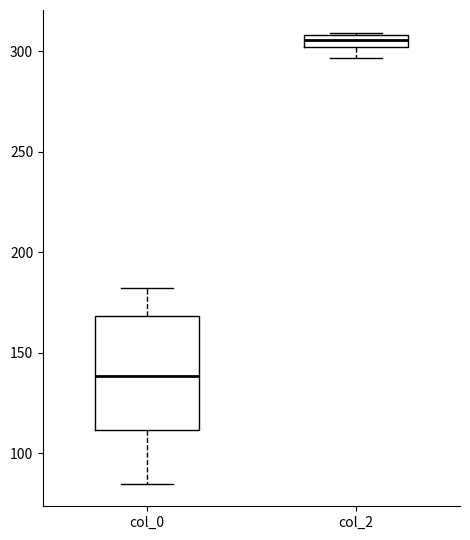

Which box's median line is the lowest?

col_0